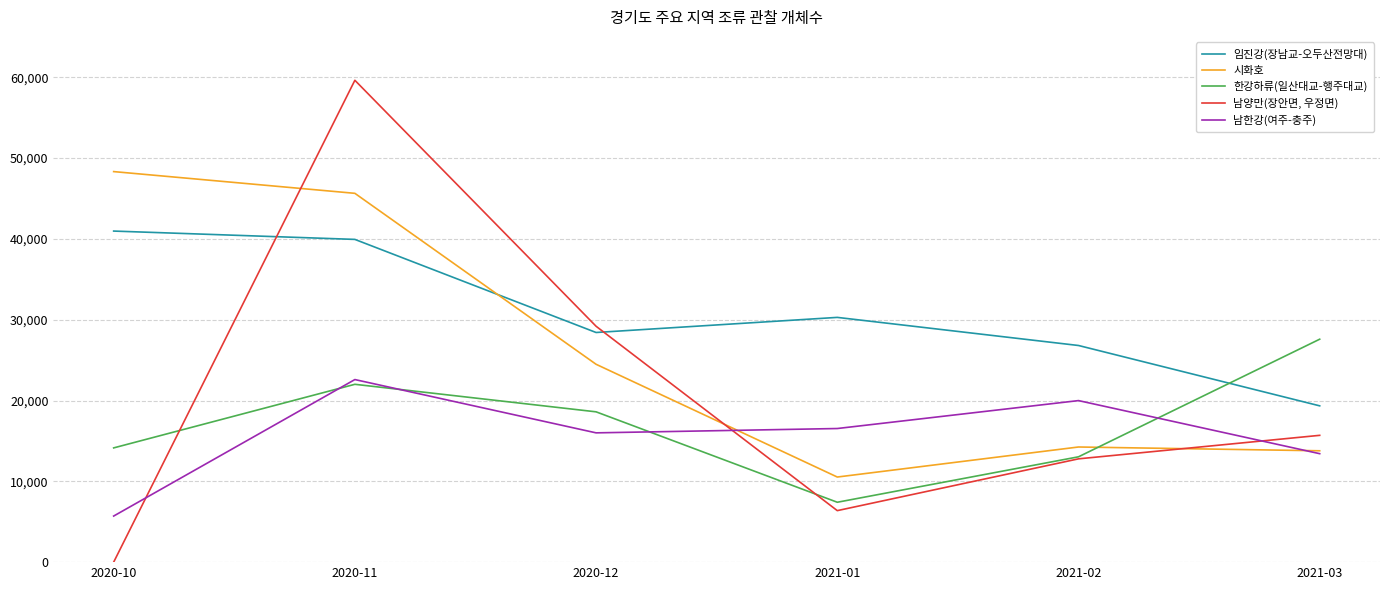

Reading left to right, list all the values displayed in this chart.

임진강(장남교-오두산전망대): 40970	39939	28419	30288	26810	19341
시화호: 48330	45641	24485	10532	14249	13781
한강하류(일산대교-행주대교): 14137	22007	18601	7411	13034	27589
남양만(장안면, 우정면): 0	59630	29191	6374	12783	15692
남한강(여주-충주): 5703	22594	15999	16535	19991	13422